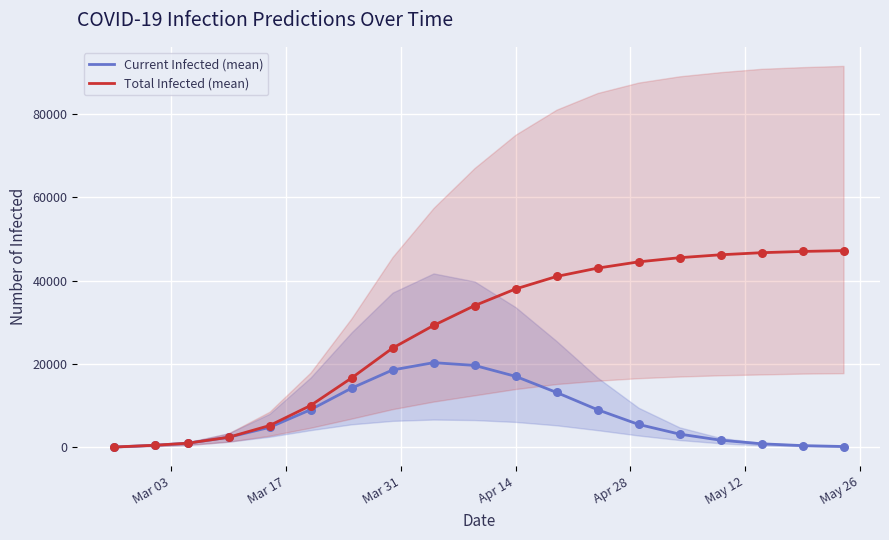

Is the value of Current Infected (mean) at Mar 03 greater than the value of Total Infected (mean) at 16?

No